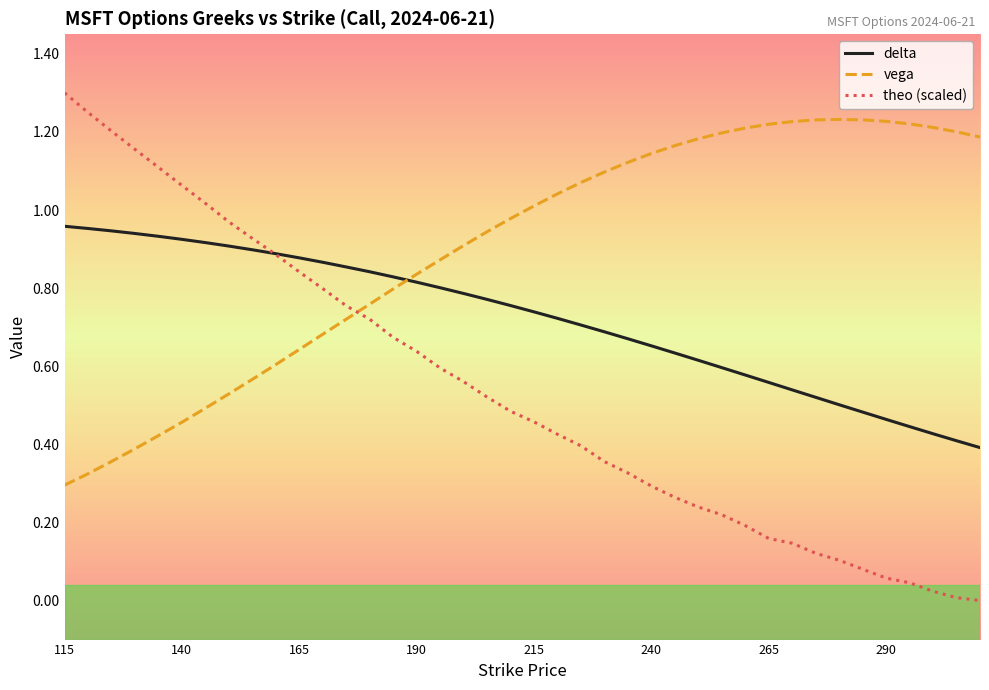

Rank the series by their average value, from highest to lowest.

vega, delta, theo (scaled)